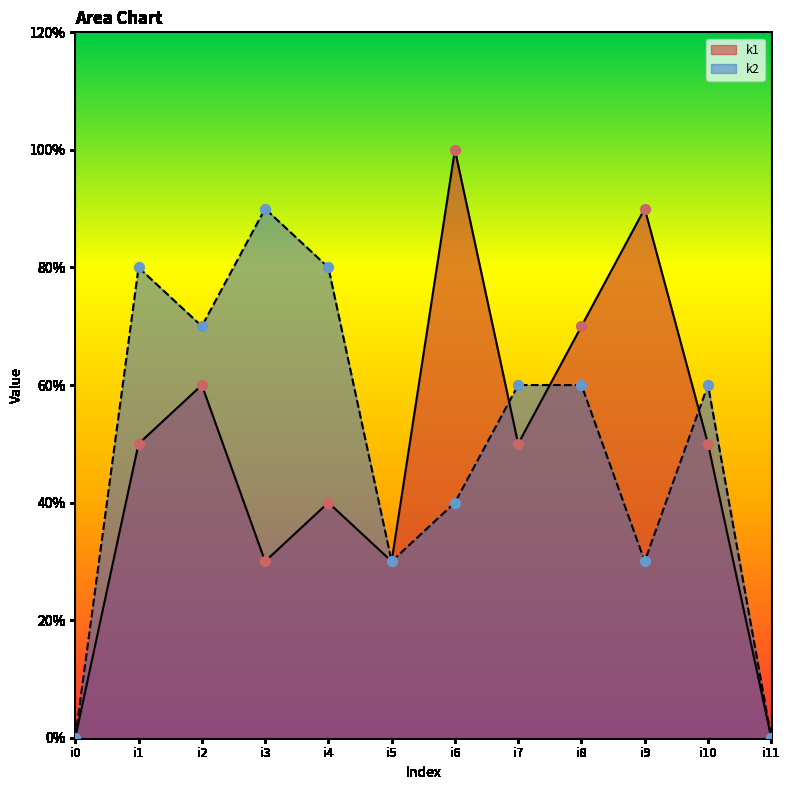

What are all the series names shown in the legend?

k1, k2